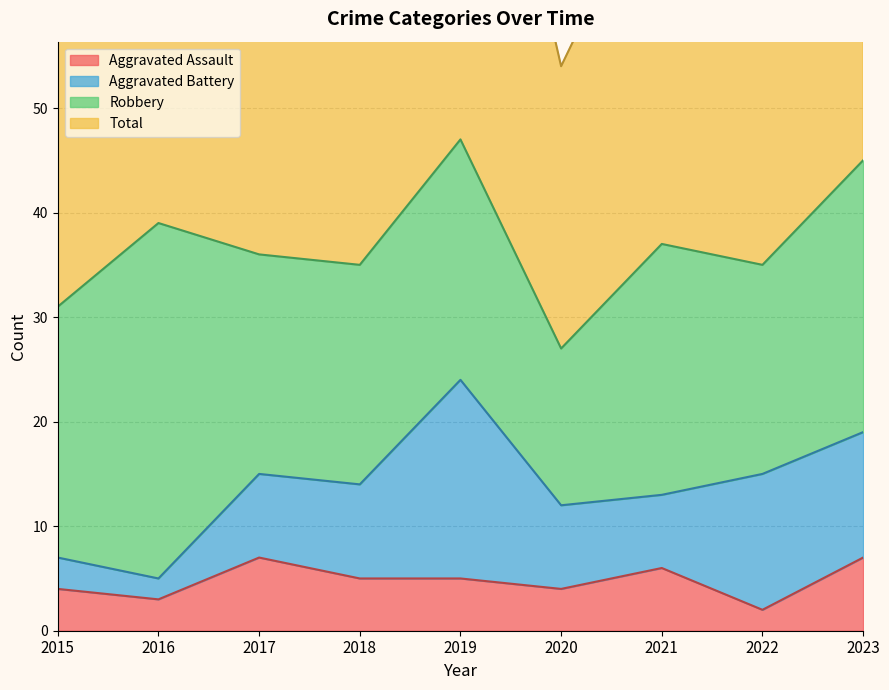

Between 2021 and 2019, which is larger?

2021